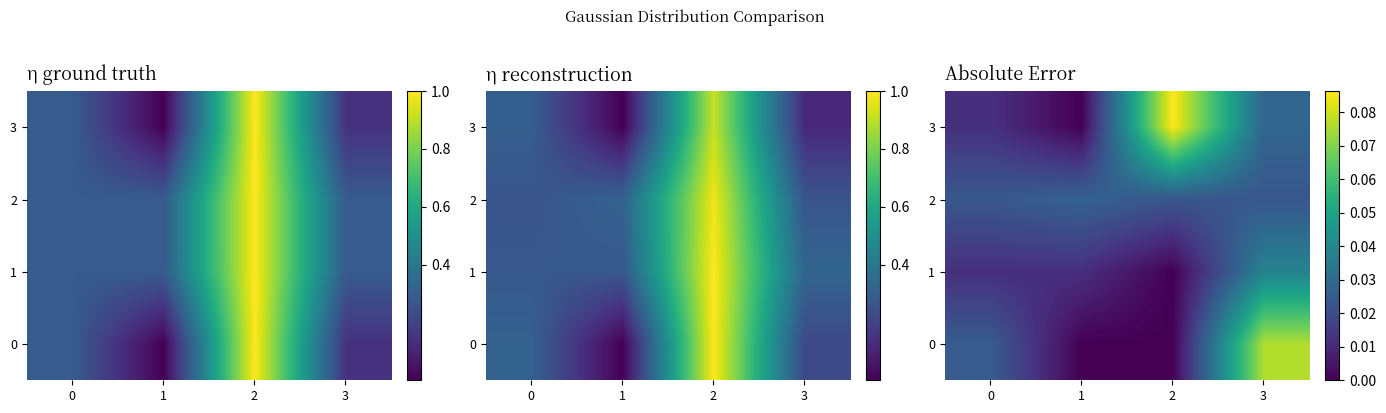

What is the sum of all 0 values?

0.1